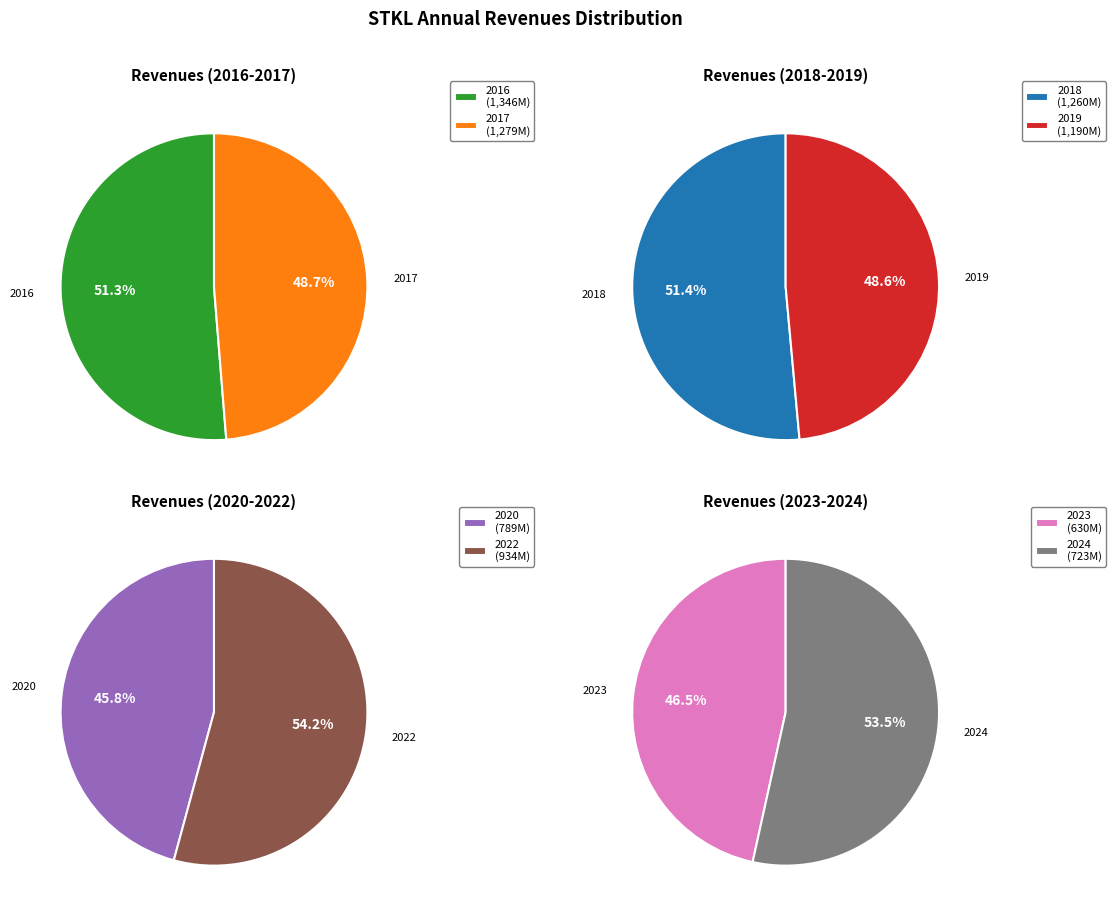

Count the number of slices in the pie.

8